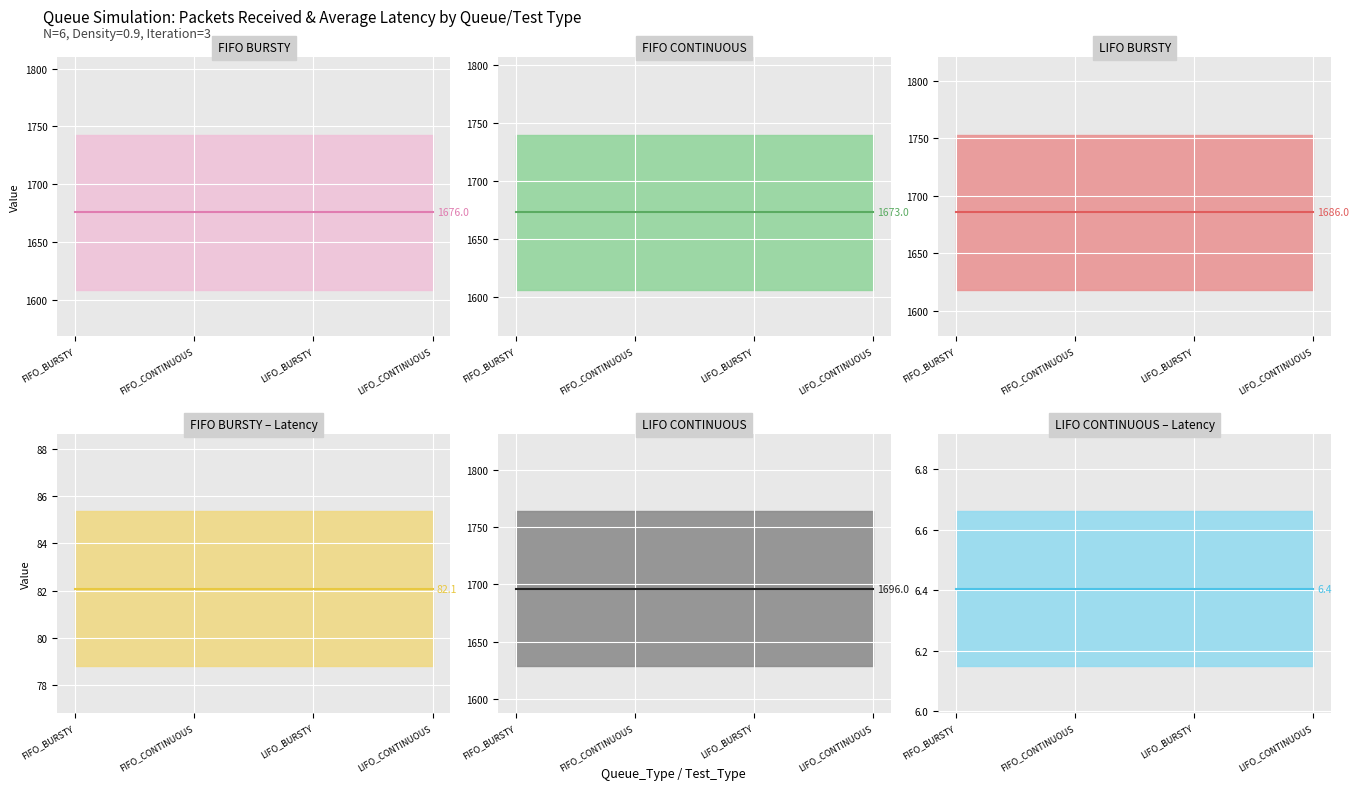

List the labels in order of FIFO_CONTINUOUS value, largest first.

FIFO_BURSTY, FIFO_CONTINUOUS, LIFO_BURSTY, LIFO_CONTINUOUS